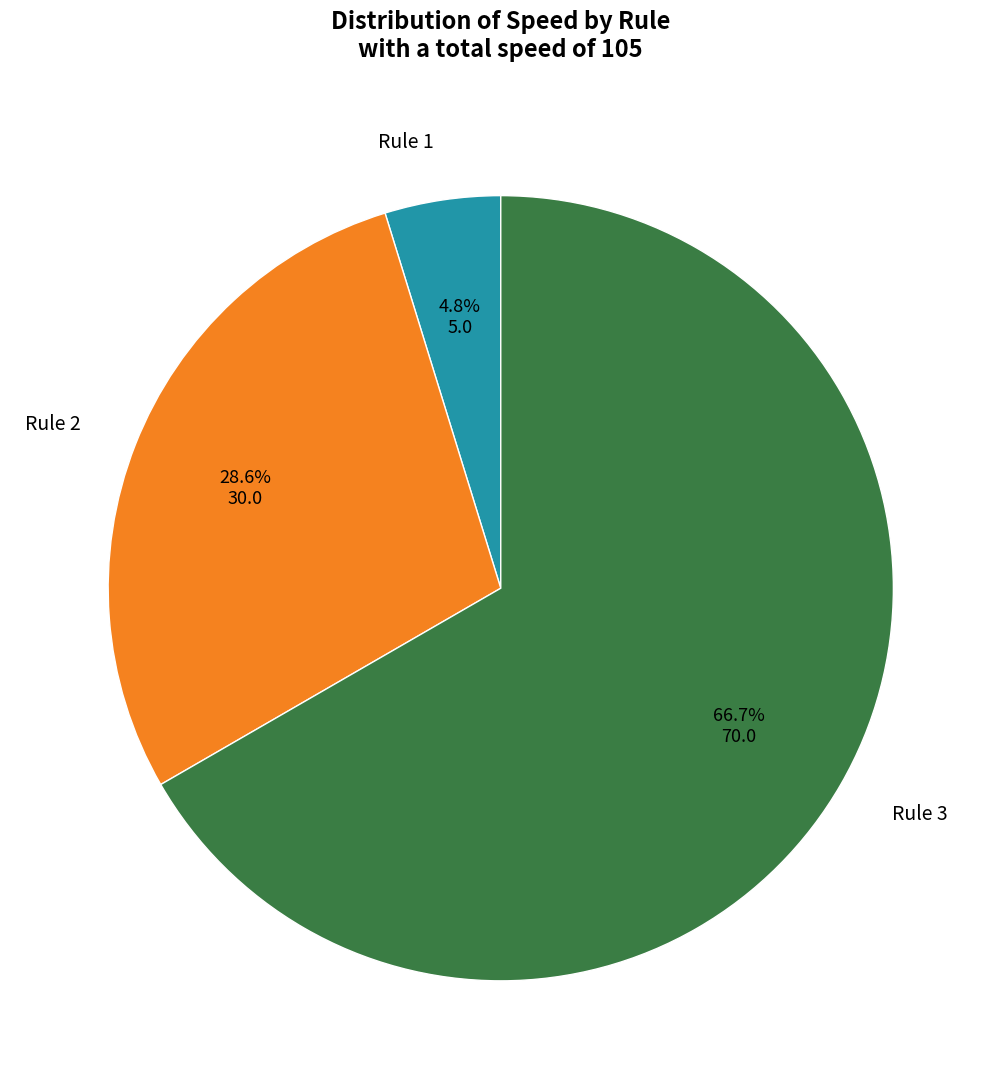

True or false: Rule 3 accounts for 67% of the total.

True